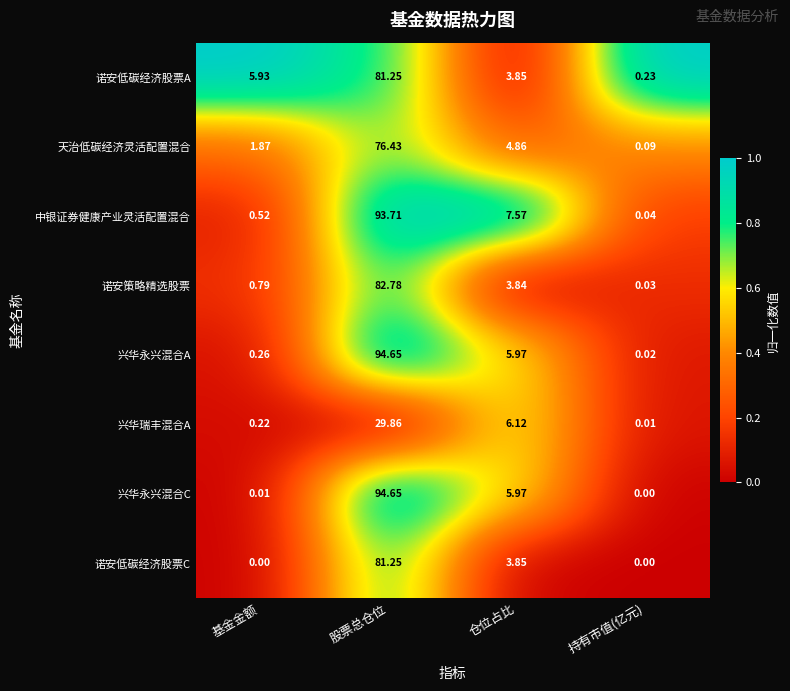

Which category has the lowest value in the 兴华永兴混合C series?

持有市值(亿元)